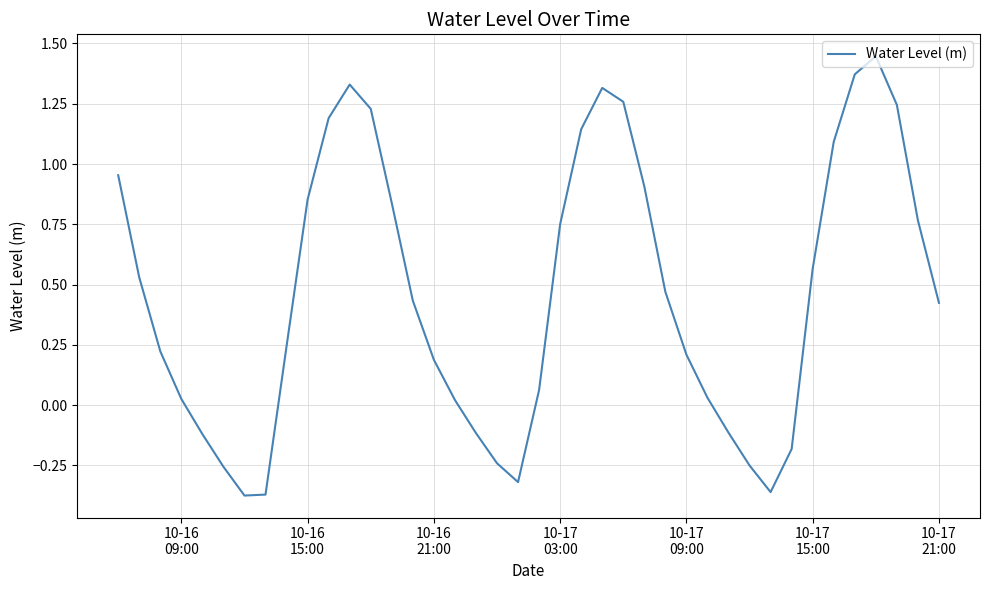

What is the difference between the maximum and minimum values?

1.8